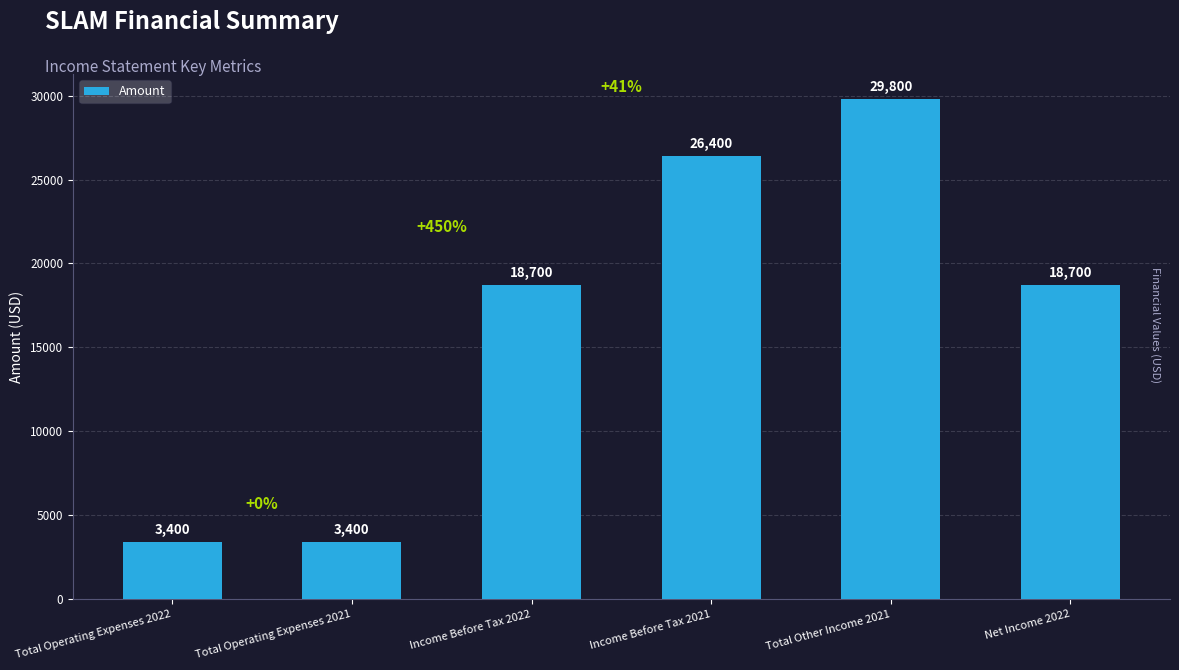

The value at Income Before Tax 2021 is 14729. True or false?

False